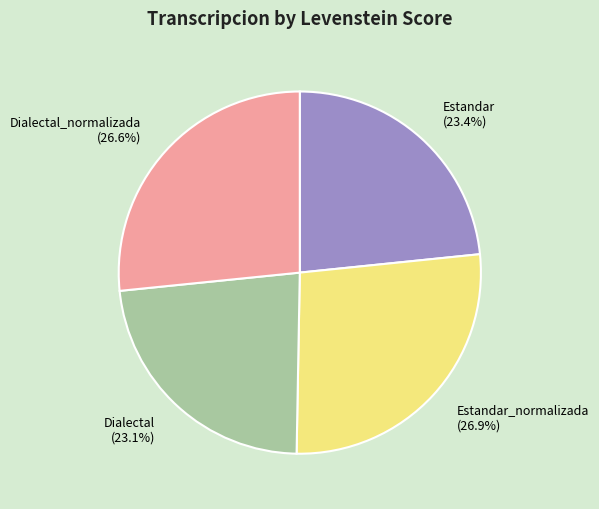

Is it true that Dialectal_normalizada is 12% of the pie?

False